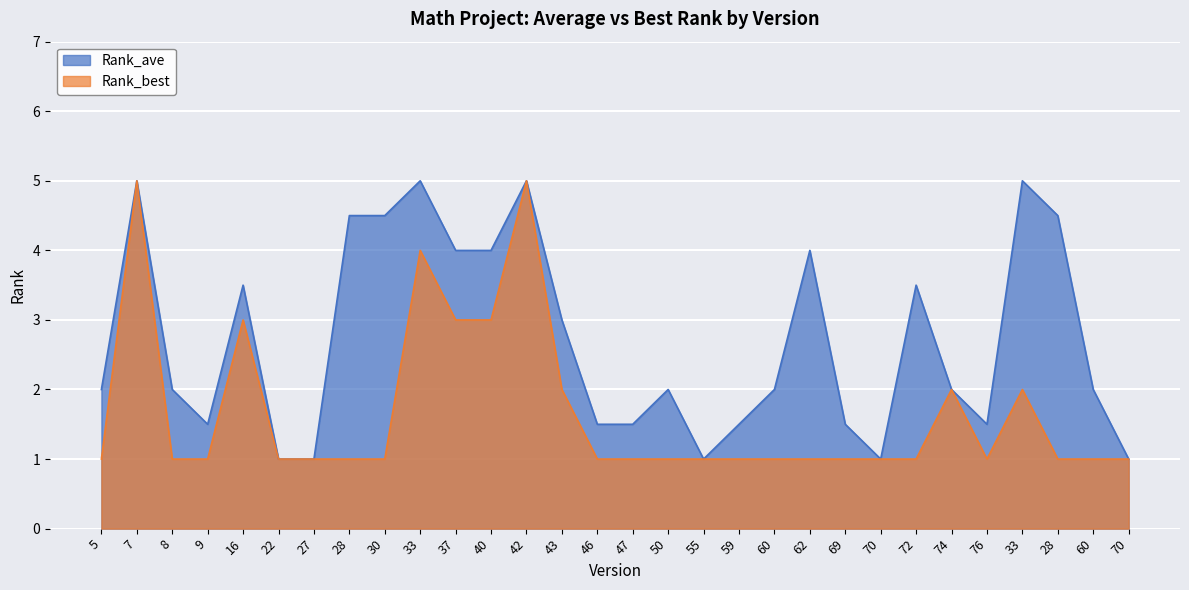

How many interior local valleys does the Rank_ave series have?

4